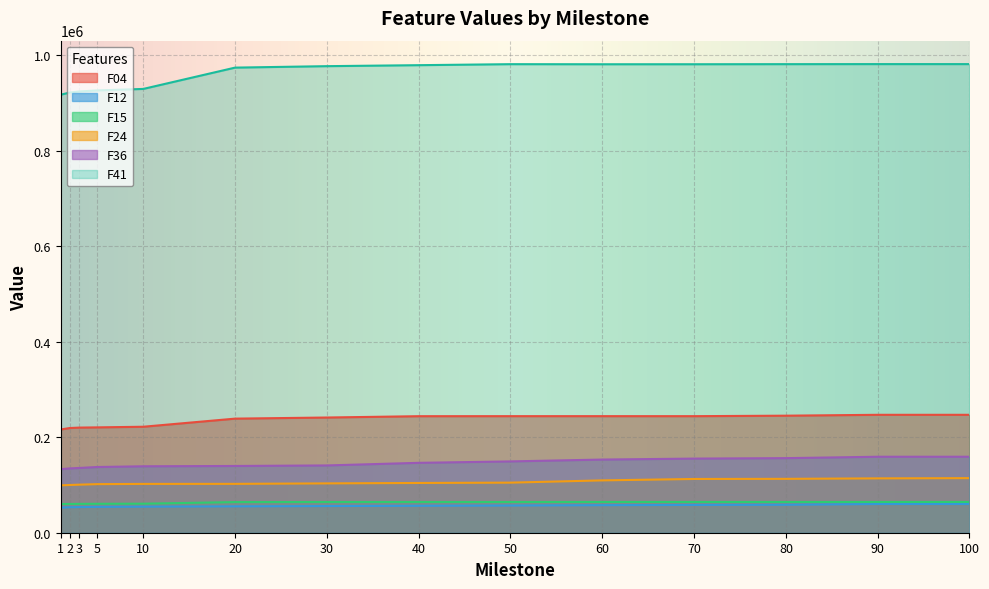

What value does the F04 series have at 100?

246877.0